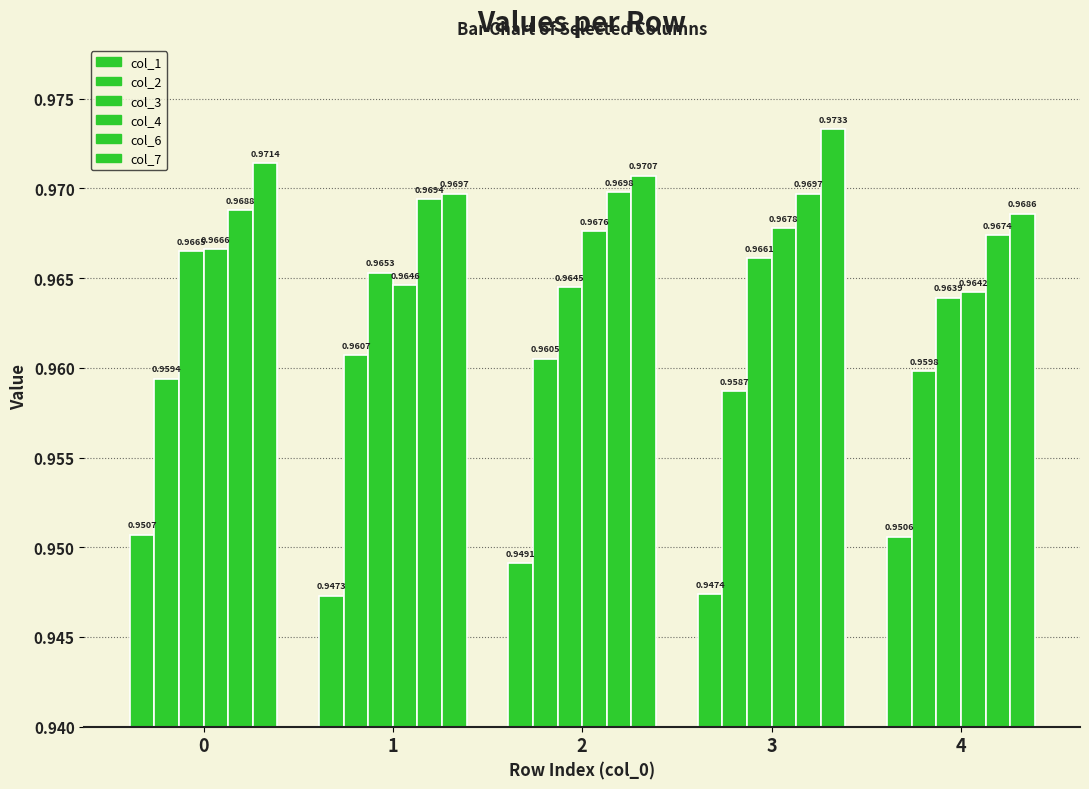

At 4, list the series in order from smallest to largest.

col_1, col_2, col_3, col_4, col_6, col_7